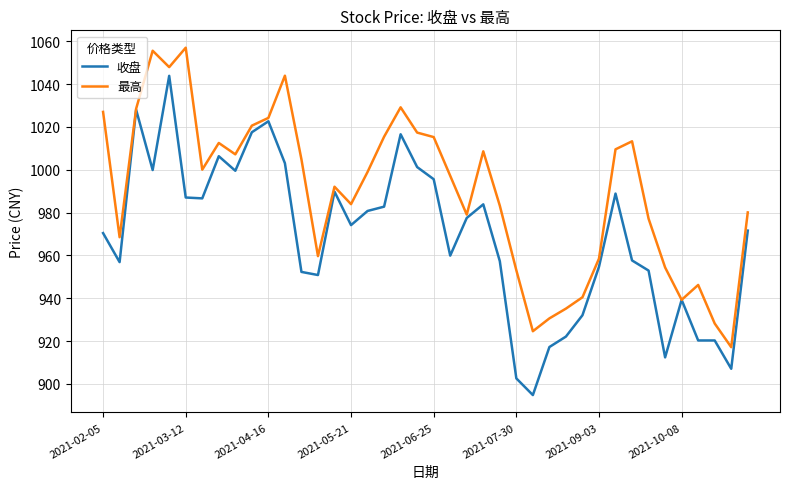

Which series has the largest total across all categories?

最高